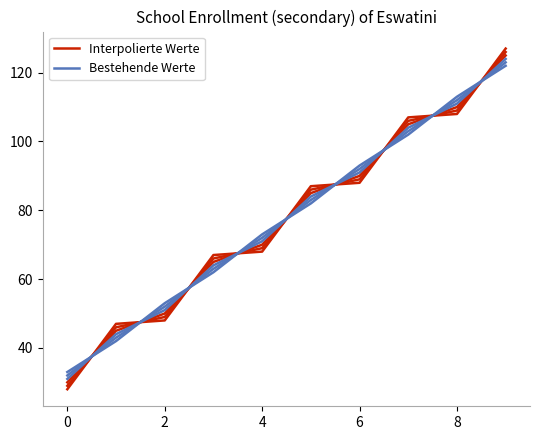

How many values in the Interpolierte Werte series are below 87?

5